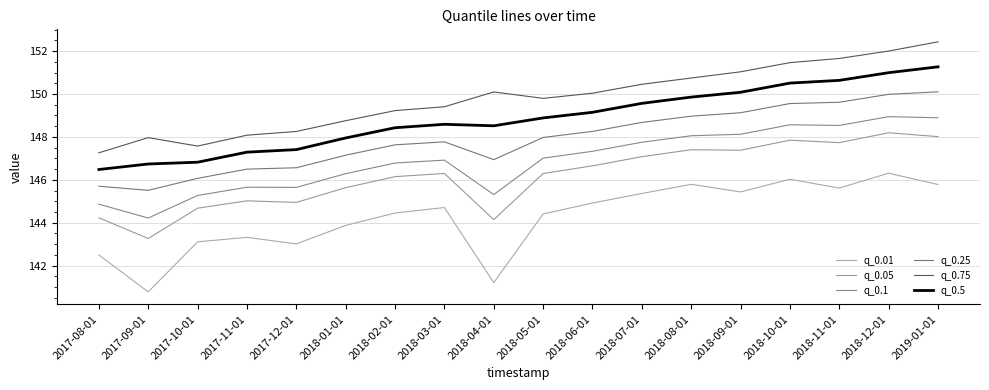

List the series in order of their peak value, highest first.

q_0.75, q_0.5, q_0.25, q_0.1, q_0.05, q_0.01